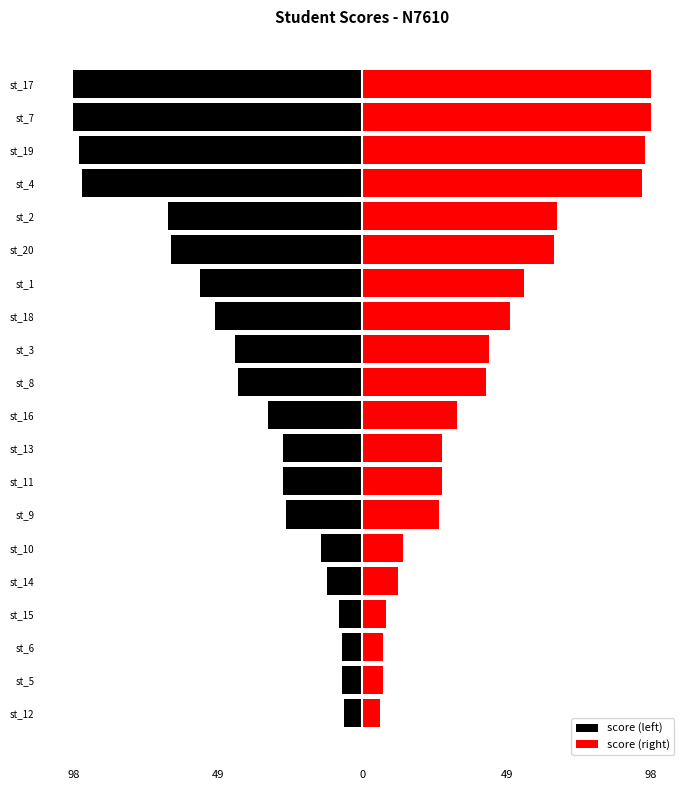

The value of score (right) at st_20 is 15. True or false?

False